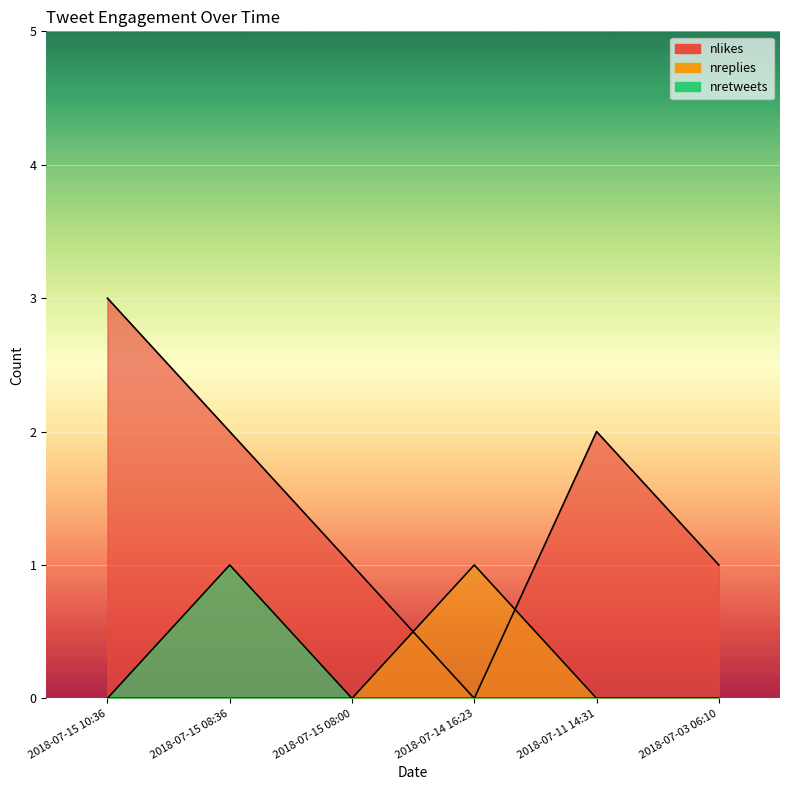

The value of nlikes at 2018-07-15 10:36 is 3. True or false?

True